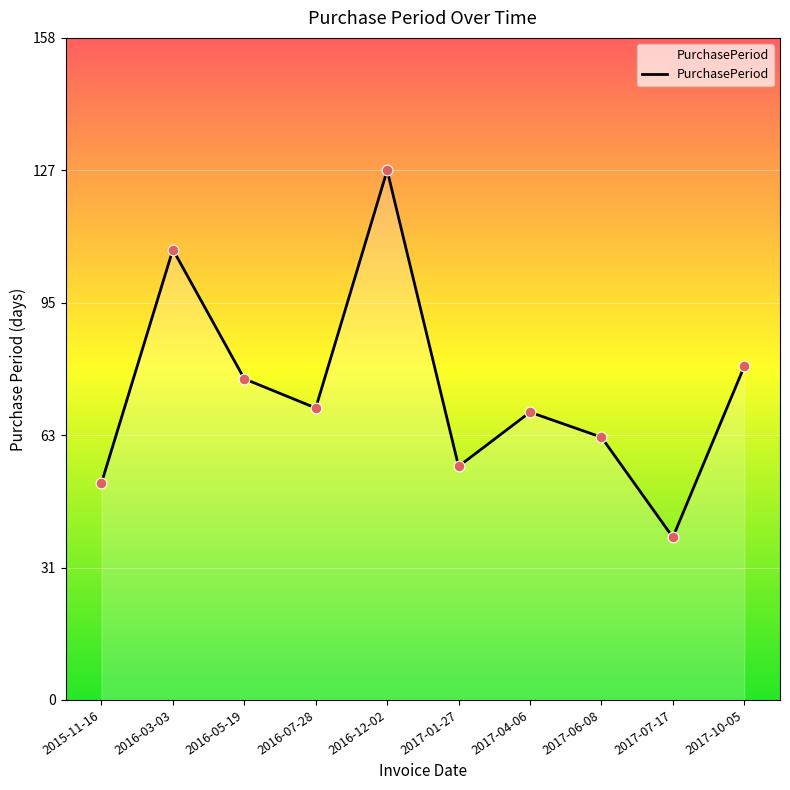

What is the change in value from 2016-12-02 to 2017-10-05?

-47